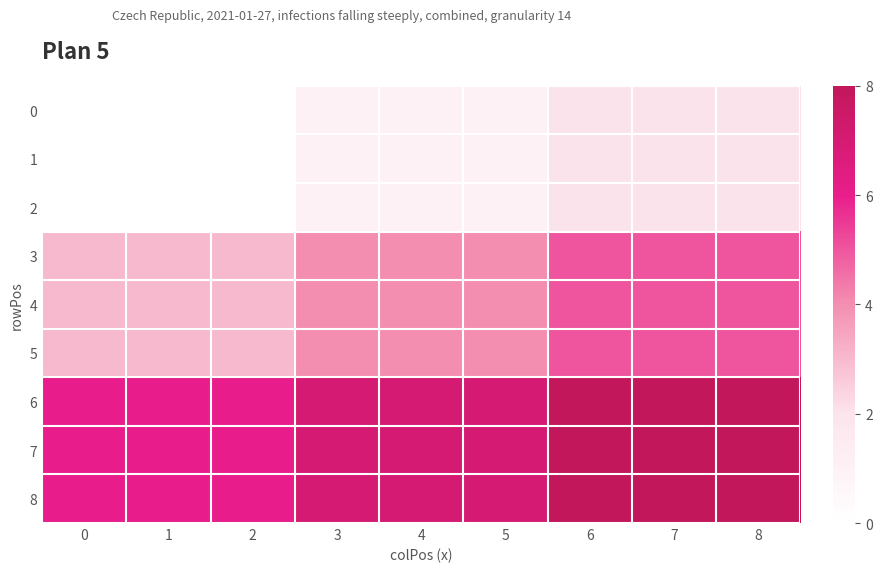

Reading left to right, extract all data points from this chart.

0: 0=0	1=0	2=0	3=1	4=1	5=1	6=2	7=2	8=2
1: 0=0	1=0	2=0	3=1	4=1	5=1	6=2	7=2	8=2
2: 0=0	1=0	2=0	3=1	4=1	5=1	6=2	7=2	8=2
3: 0=3	1=3	2=3	3=4	4=4	5=4	6=5	7=5	8=5
4: 0=3	1=3	2=3	3=4	4=4	5=4	6=5	7=5	8=5
5: 0=3	1=3	2=3	3=4	4=4	5=4	6=5	7=5	8=5
6: 0=6	1=6	2=6	3=7	4=7	5=7	6=8	7=8	8=8
7: 0=6	1=6	2=6	3=7	4=7	5=7	6=8	7=8	8=8
8: 0=6	1=6	2=6	3=7	4=7	5=7	6=8	7=8	8=8